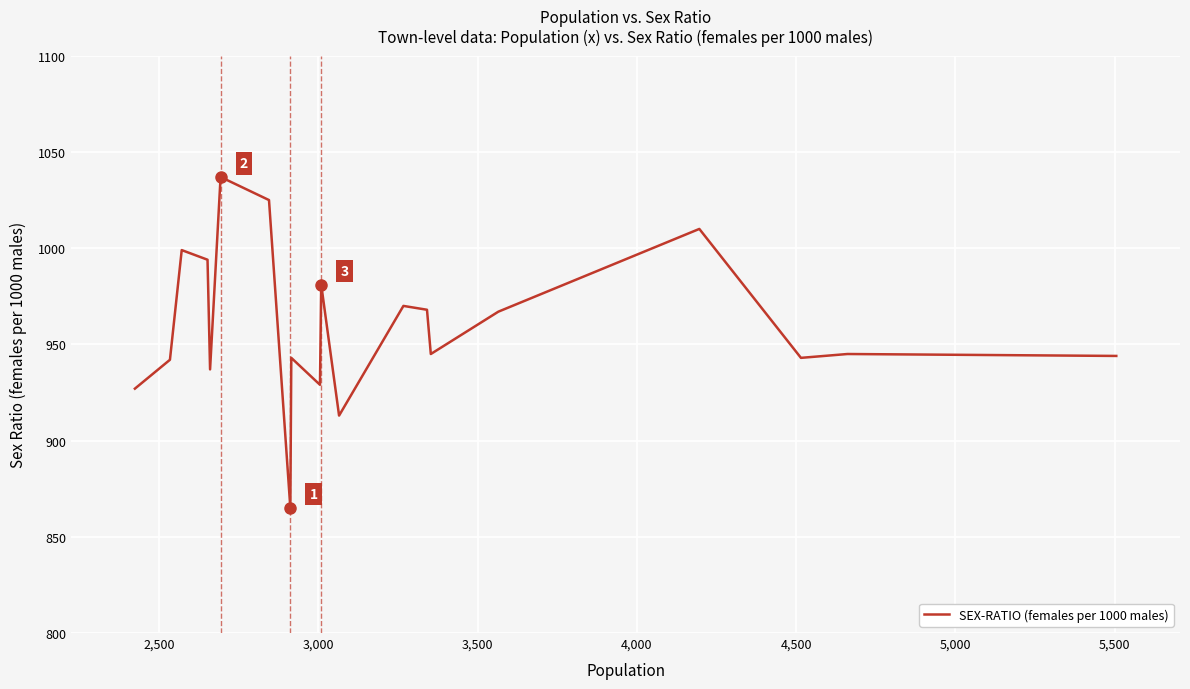

What is the greatest value displayed?

1037